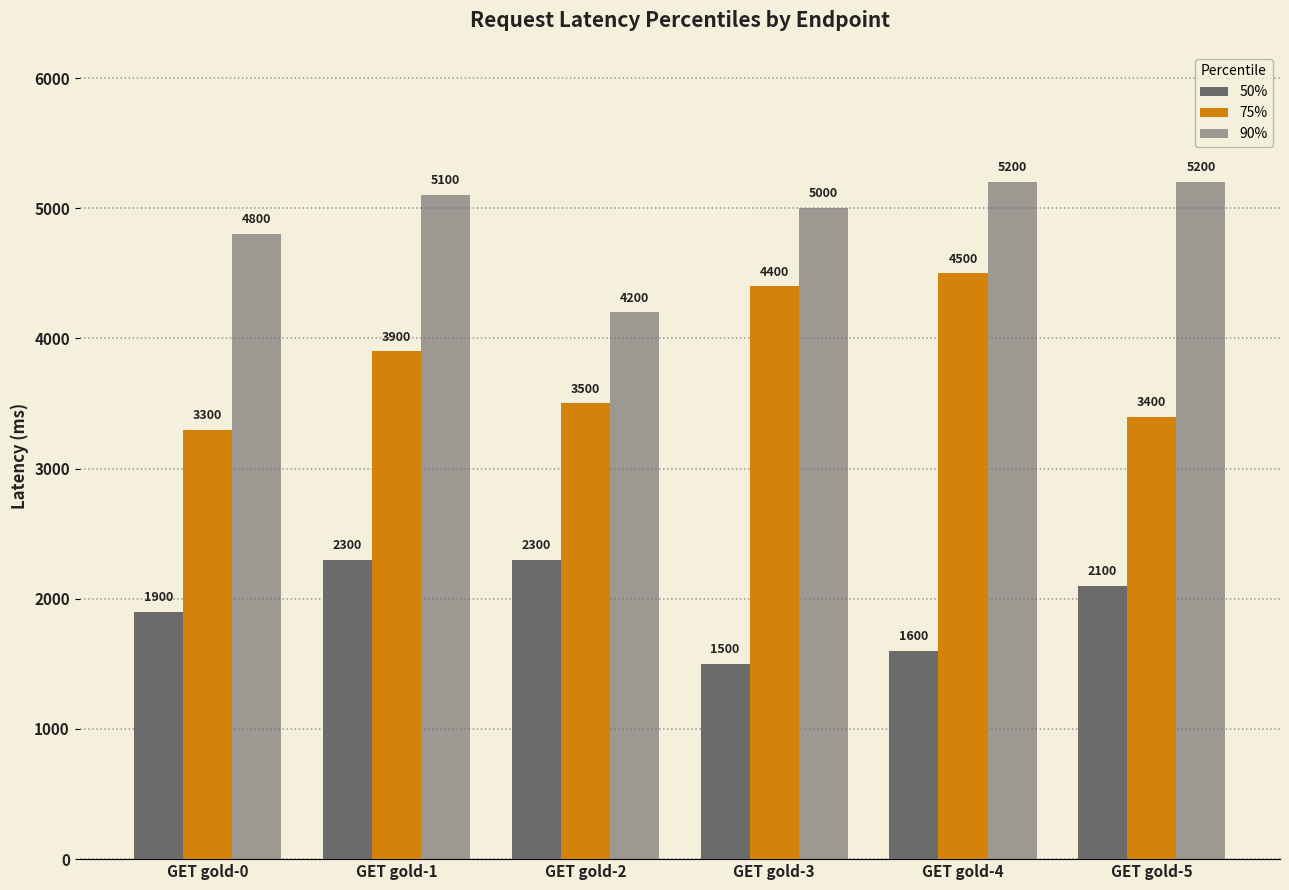

Reading left to right, what are all the values shown in this chart?

50%: 1900	2300	2300	1500	1600	2100
75%: 3300	3900	3500	4400	4500	3400
90%: 4800	5100	4200	5000	5200	5200